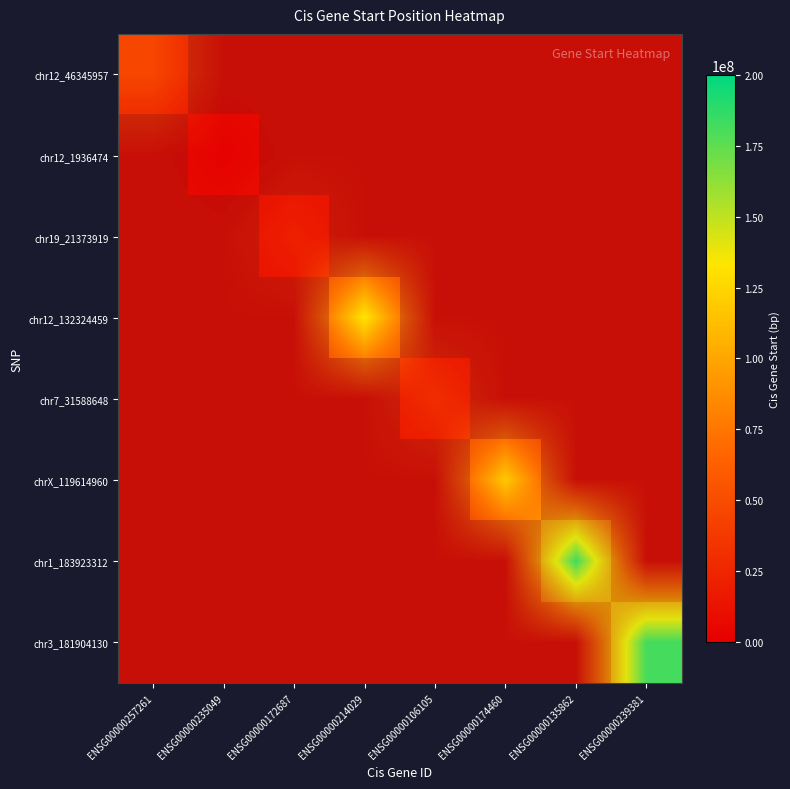

What is the average value of the chr12_132324459 series?

25388097